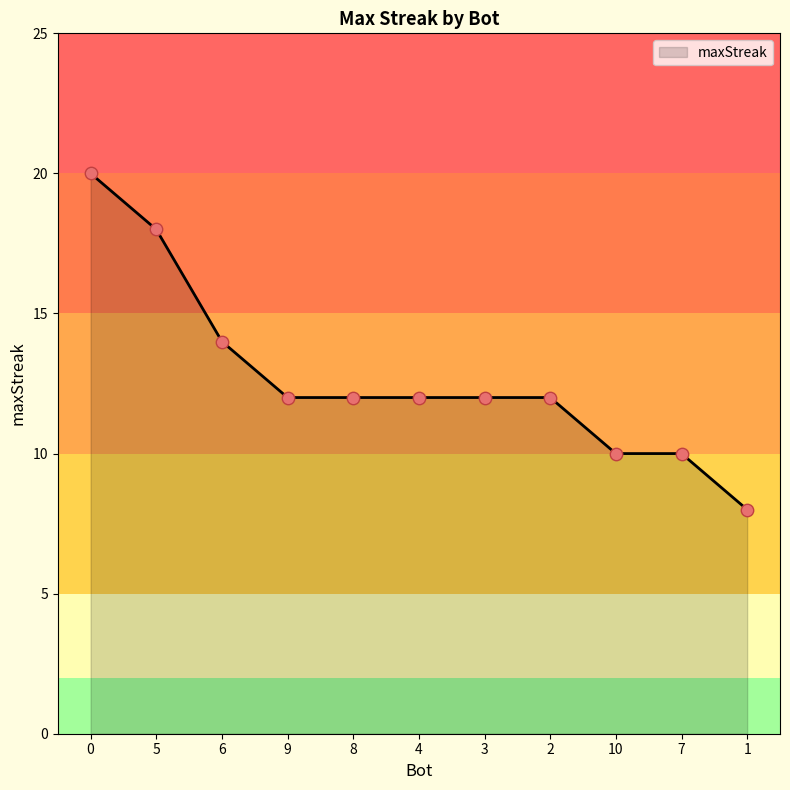

Which has a higher value, 1 or 5?

5